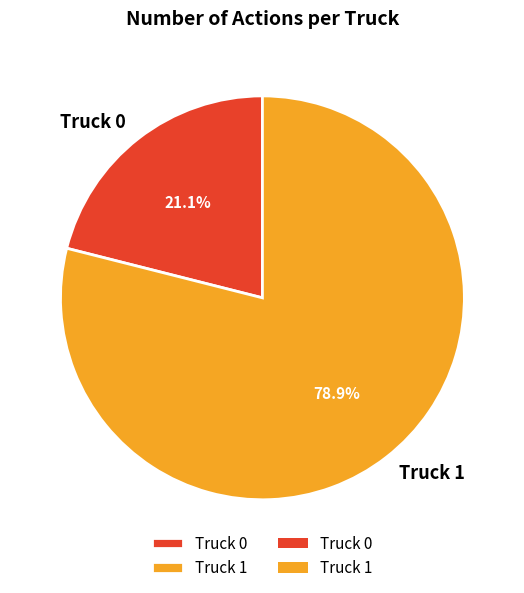

The Truck 0 slice represents 21% of the pie. True or false?

True